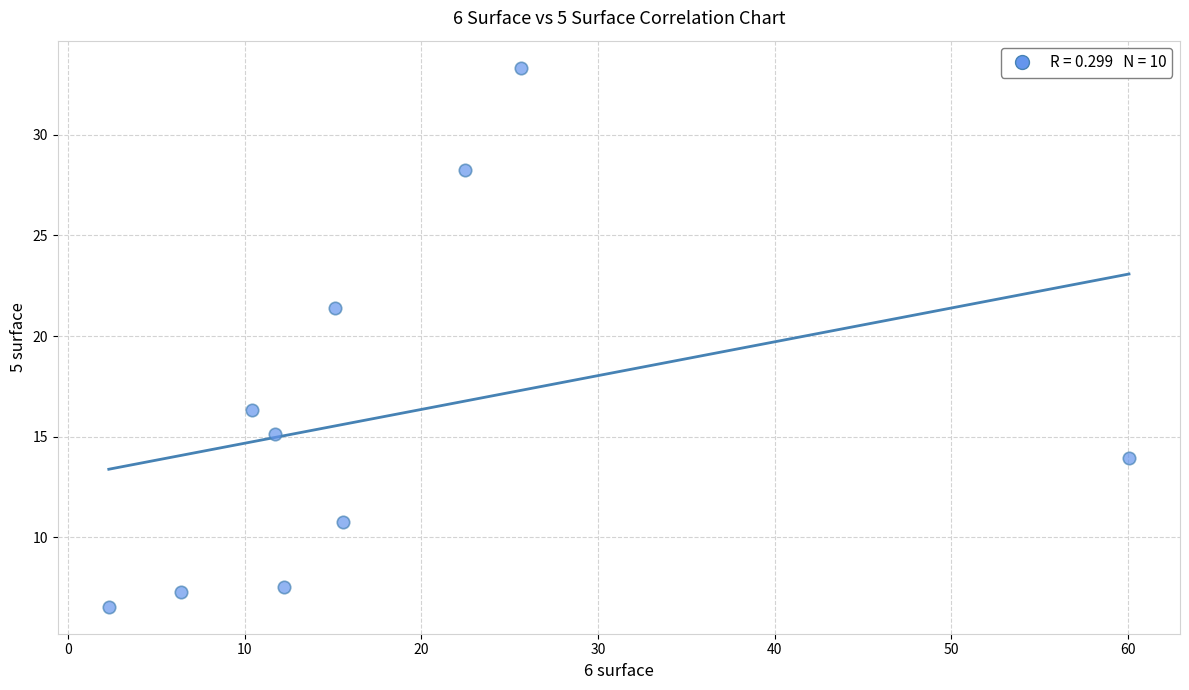

What is the range of X values (max minus min)?

57.8